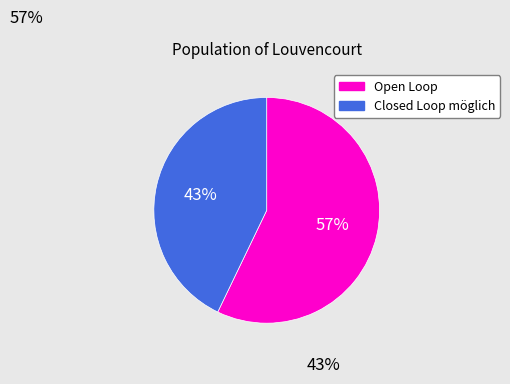

Which slice is the smallest?

Closed Loop möglich